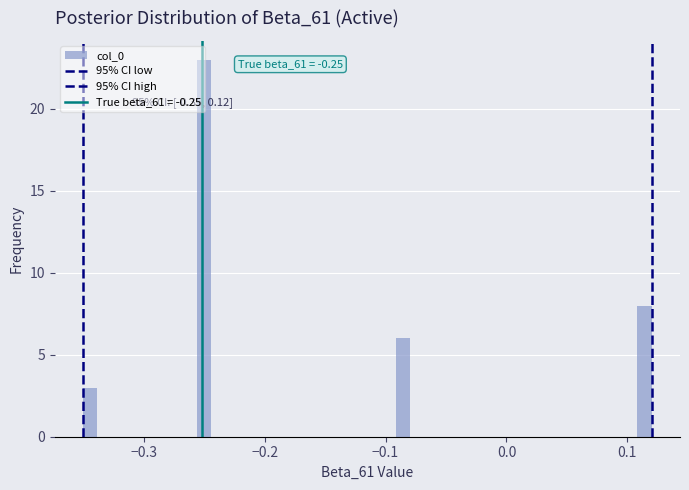

Read against the x-axis, roughly where is the centre of the tallest bar?

-0.25